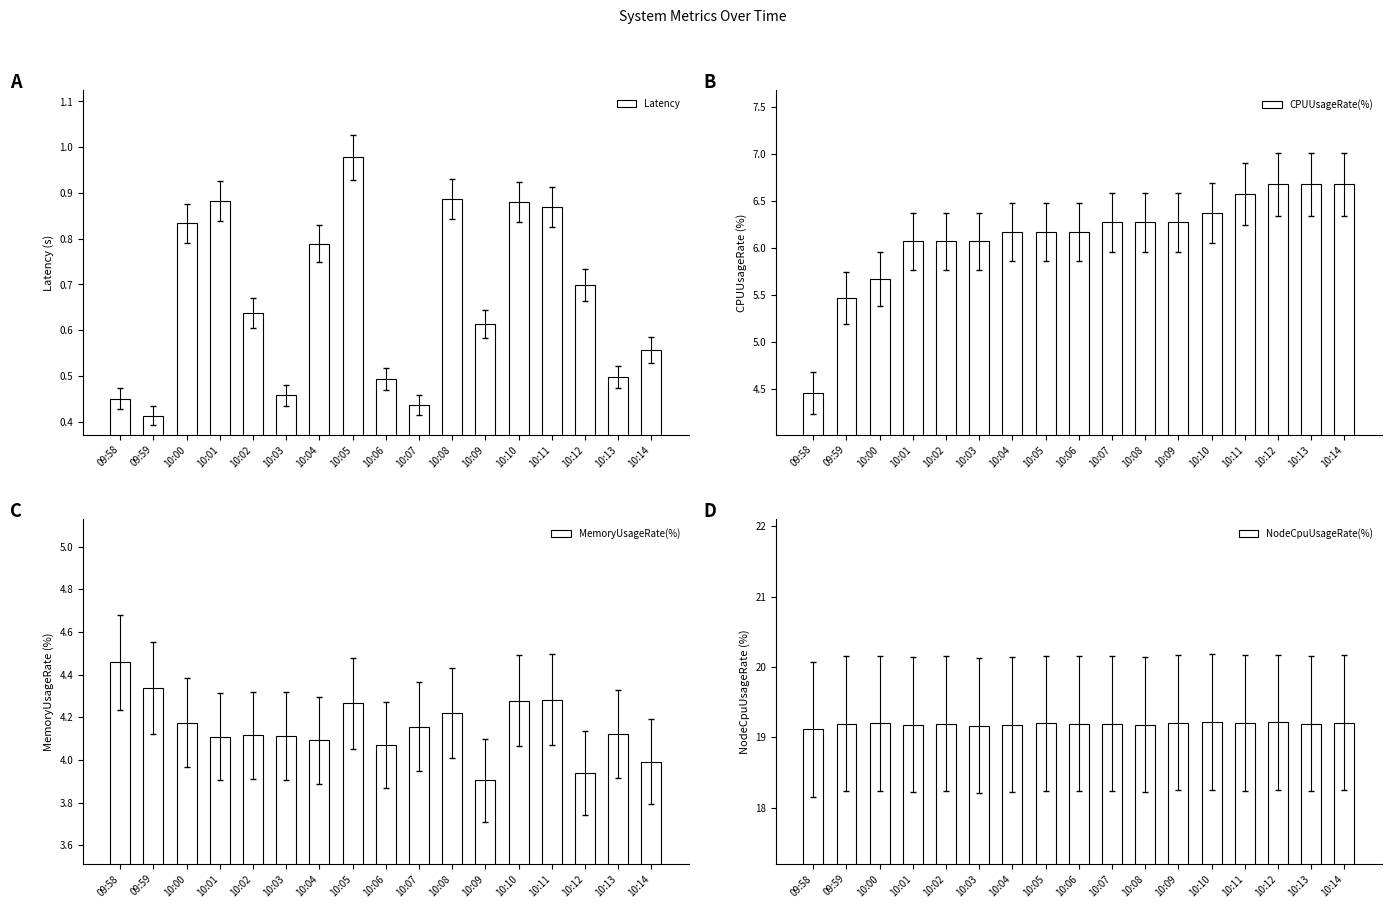

How many distinct data groups are displayed?

4